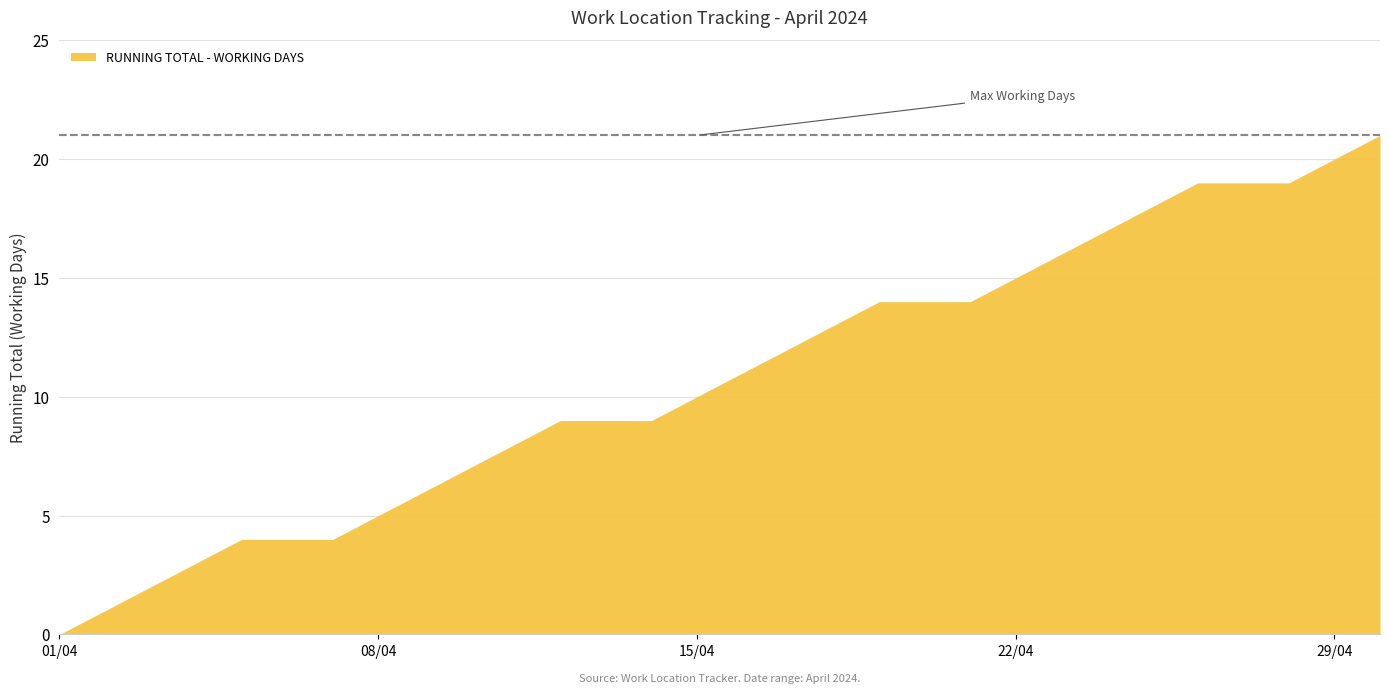

What is the difference between the maximum and minimum values?

21